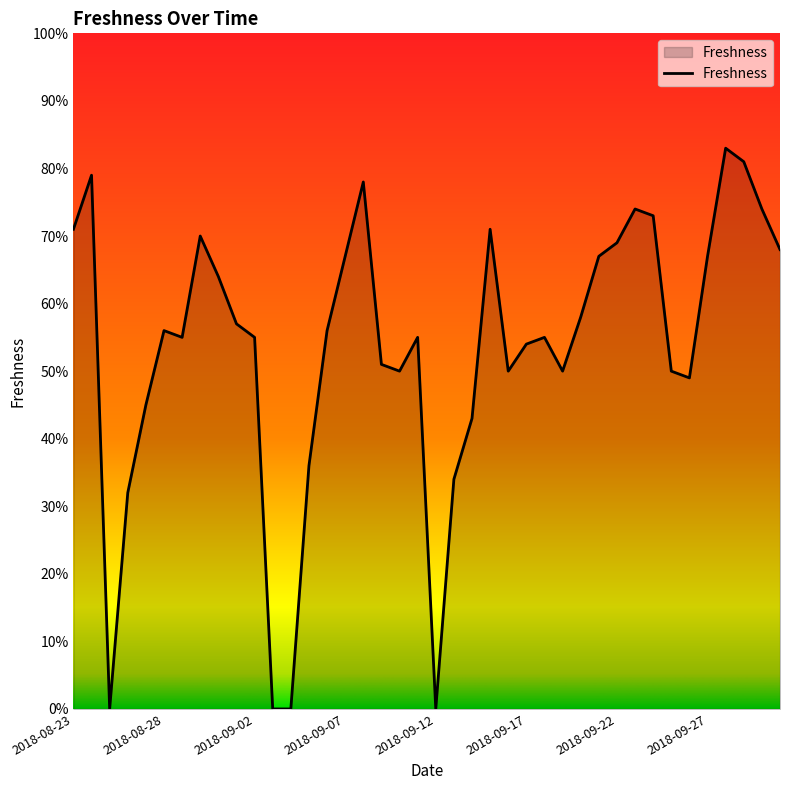

What is the label of the 19th point from the right?

2018-09-13